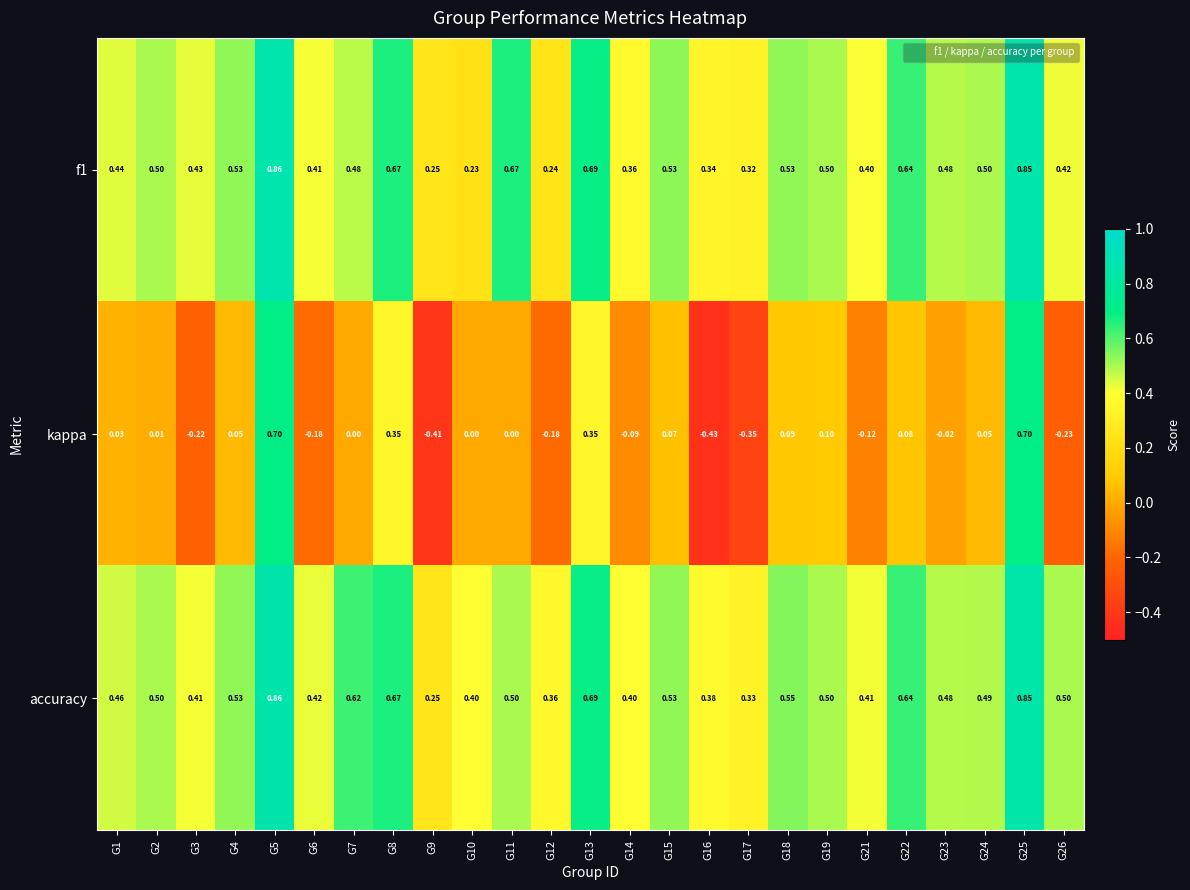

Between G7 and G24, which series saw the biggest shift?

accuracy